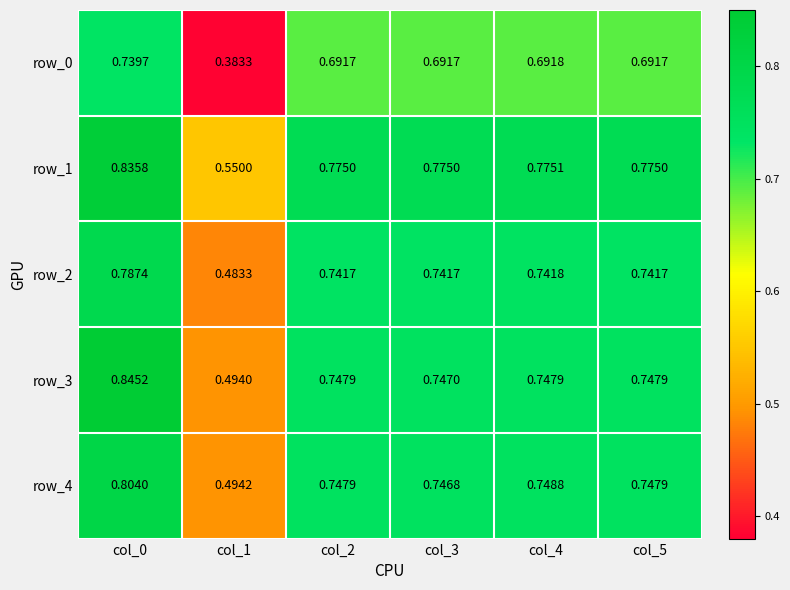

At how many categories does at least one series exceed 0?

6